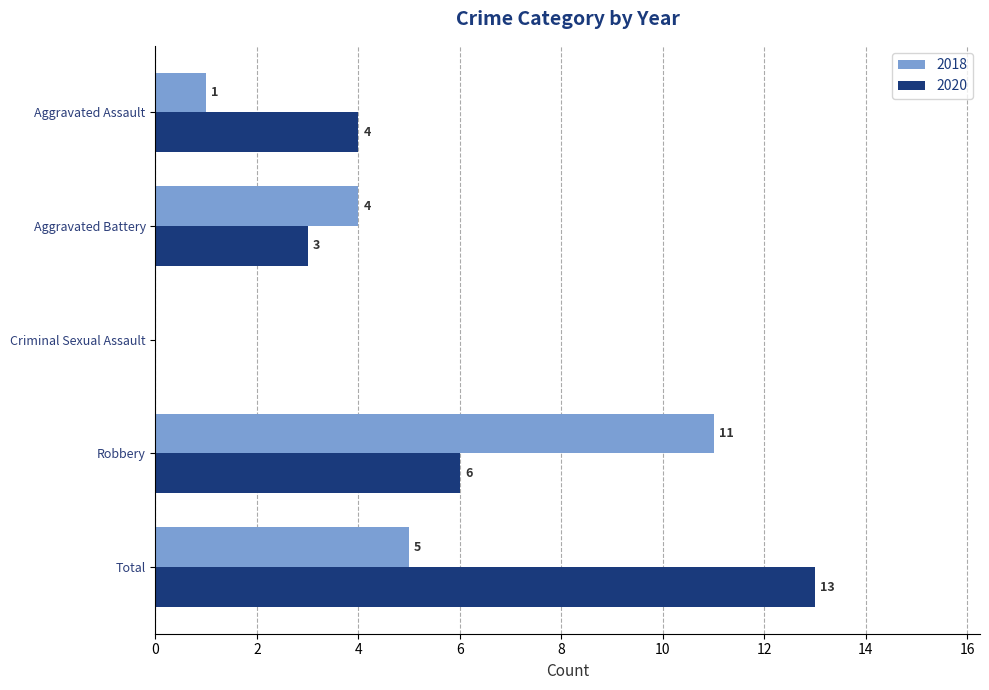

At which category is the sum across all series the highest?

Total